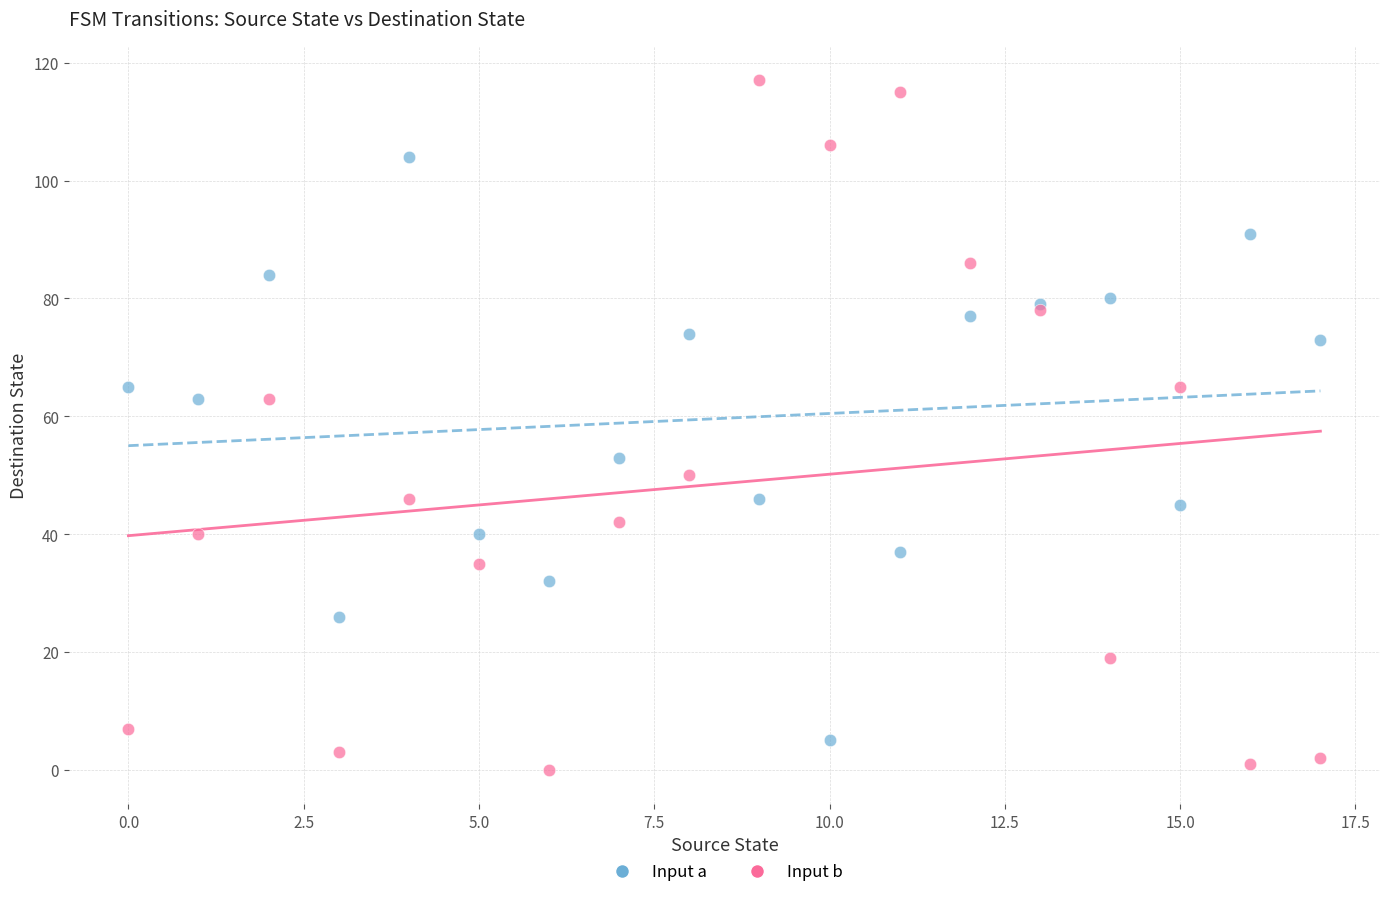

What are all the series names shown in the legend?

Input a, Input b